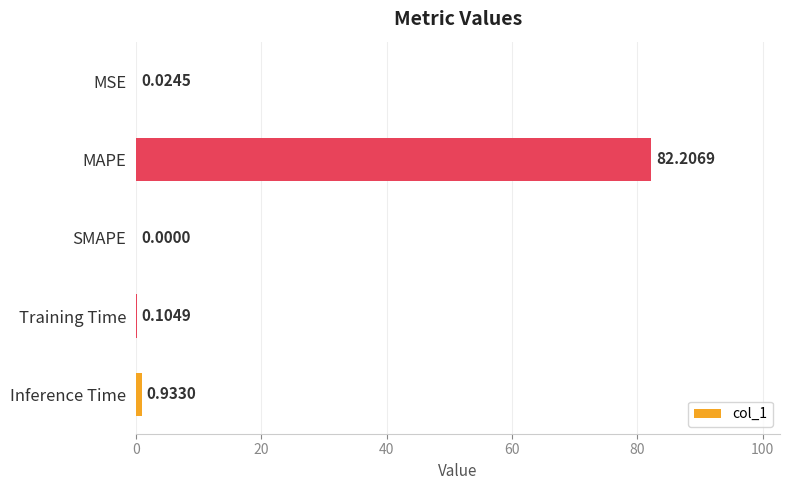

What is the change in value from Training Time to Inference Time?

+0.8